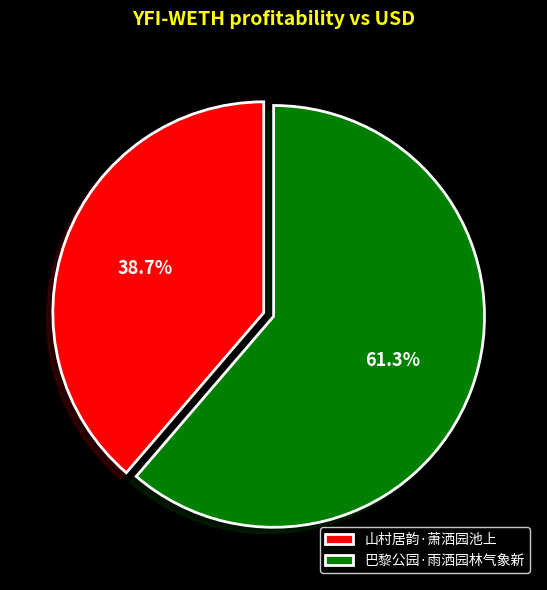

Rank the categories by value from lowest to highest.

山村居韵·萧洒园池上, 巴黎公园·雨洒园林气象新